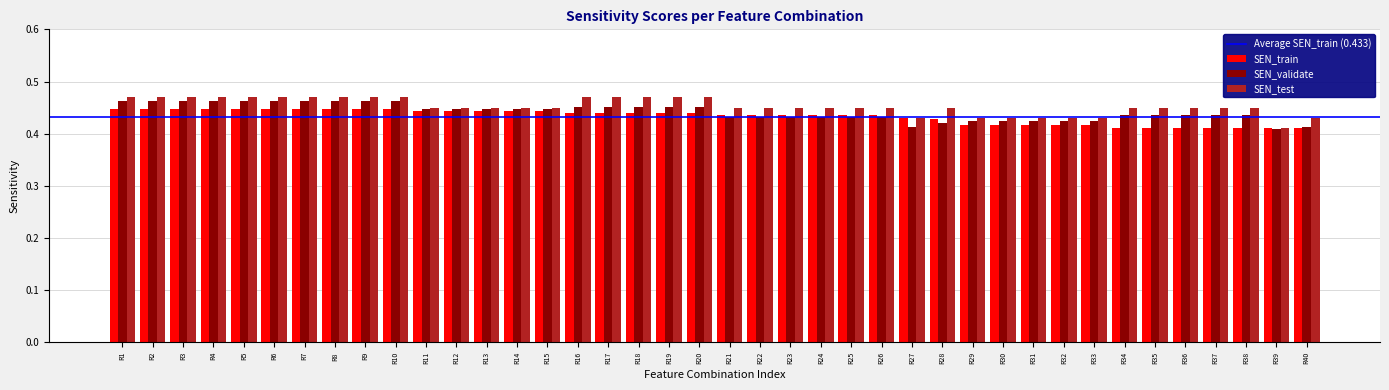

Which category has the lowest value in the SEN_test series?

R39